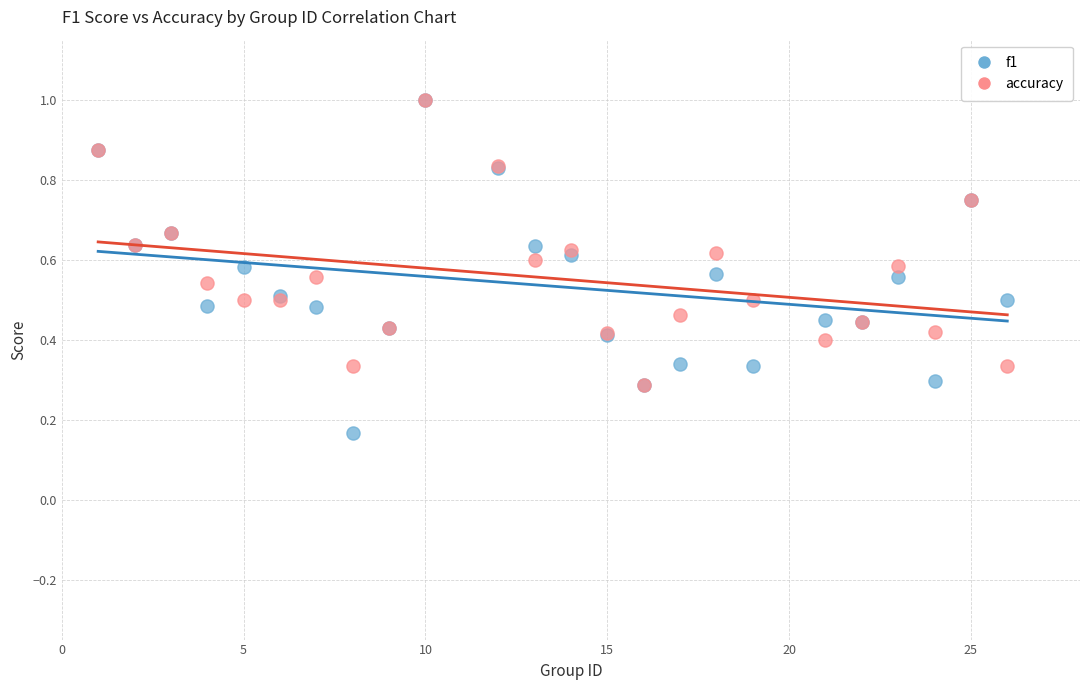

Which series has the widest spread of Y values?

f1